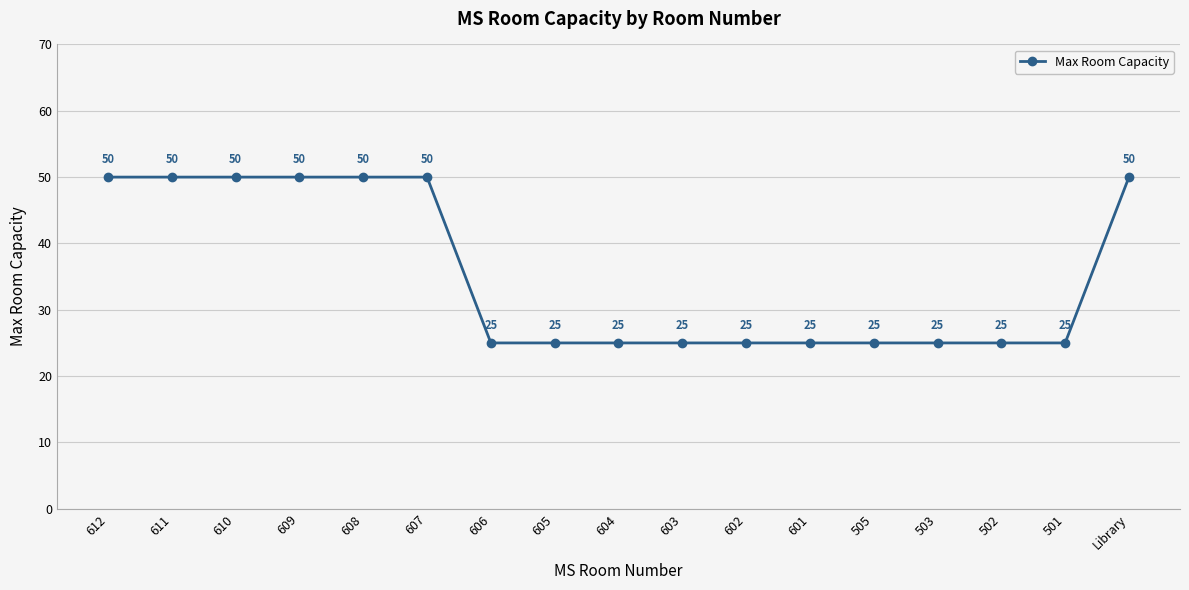

What is the difference between the maximum and minimum values?

25